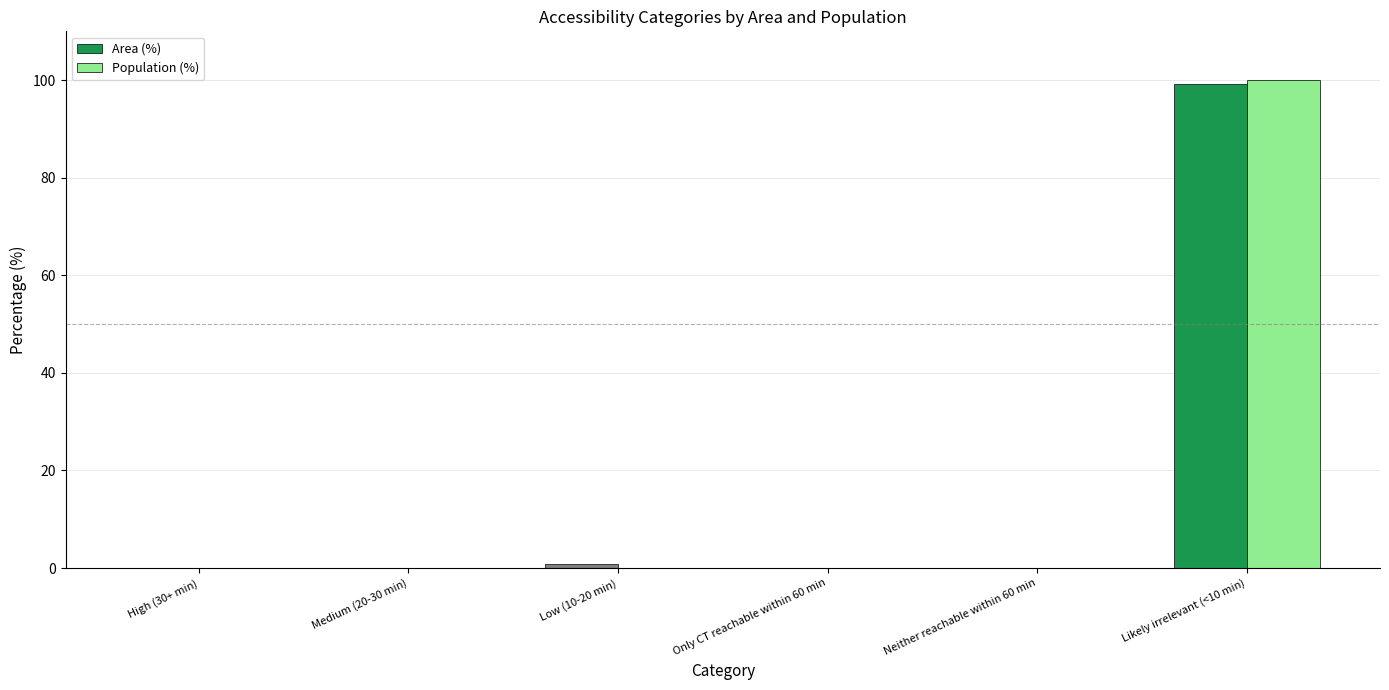

What is the highest value of the Population (%) series?

100.0